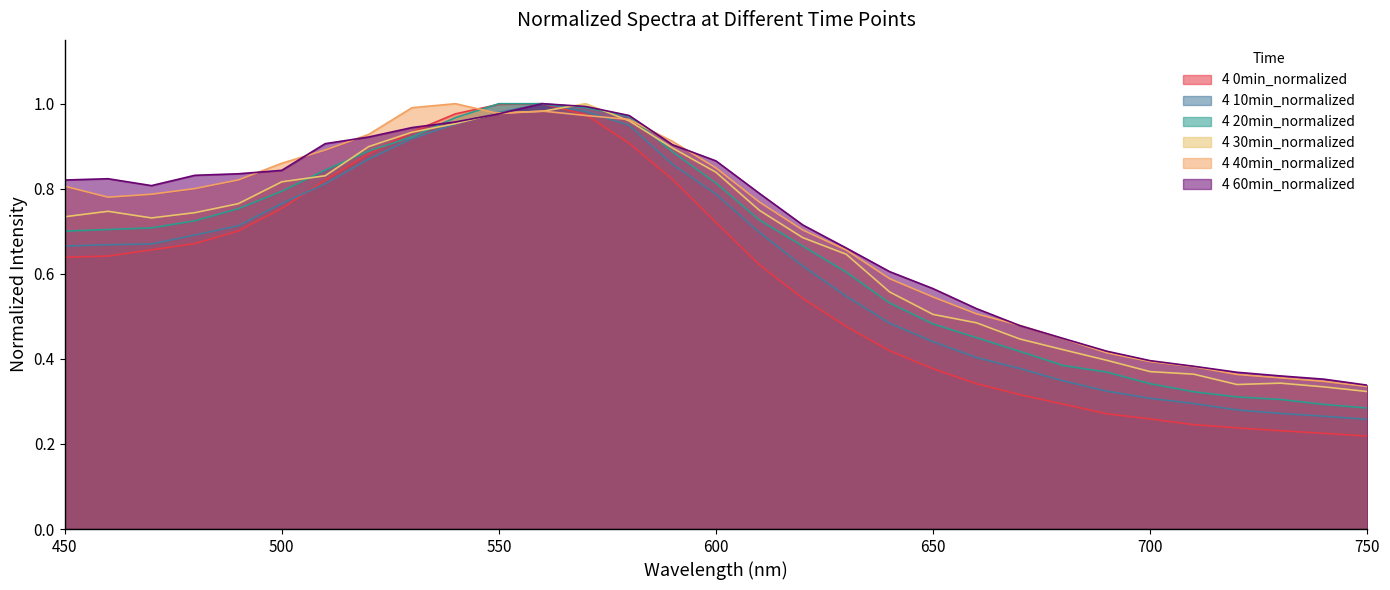

What are all the series names shown in the legend?

4 0min_normalized, 4 10min_normalized, 4 20min_normalized, 4 30min_normalized, 4 40min_normalized, 4 60min_normalized